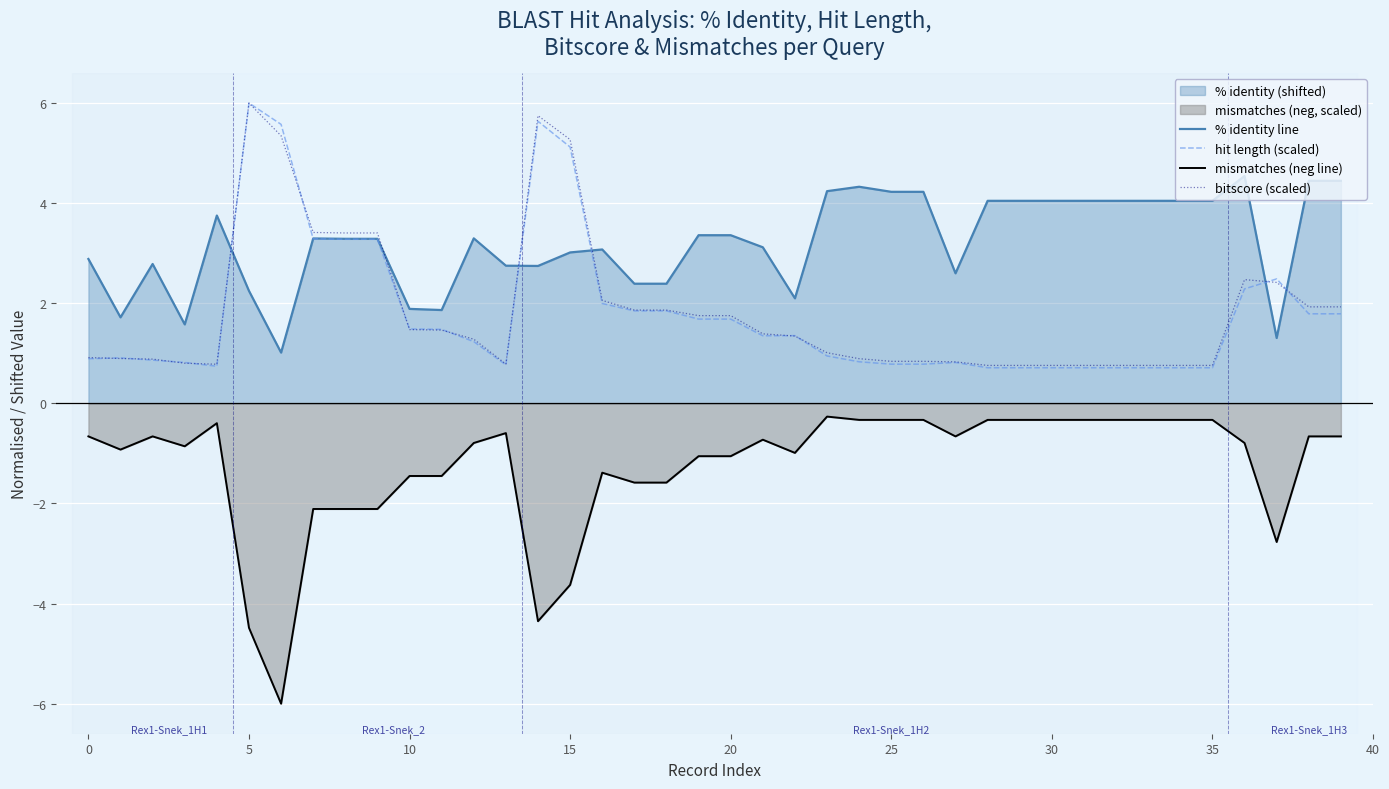

What is the smallest value displayed?

-6.0